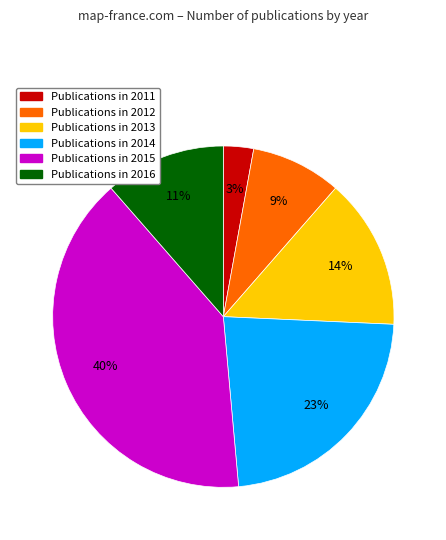

To the nearest percent, what is the difference between the largest and smallest slice percentages?

37%